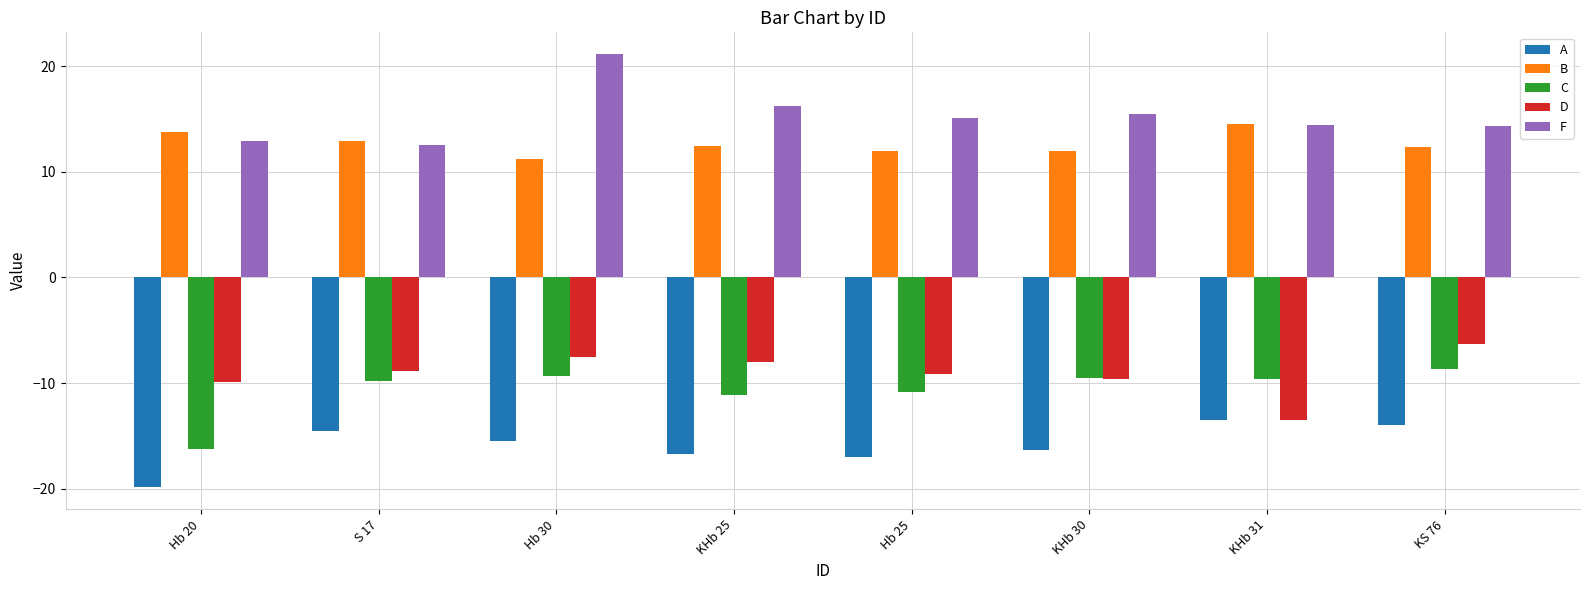

What is the sum of the B values at Hb 30 and S 17?

24.1